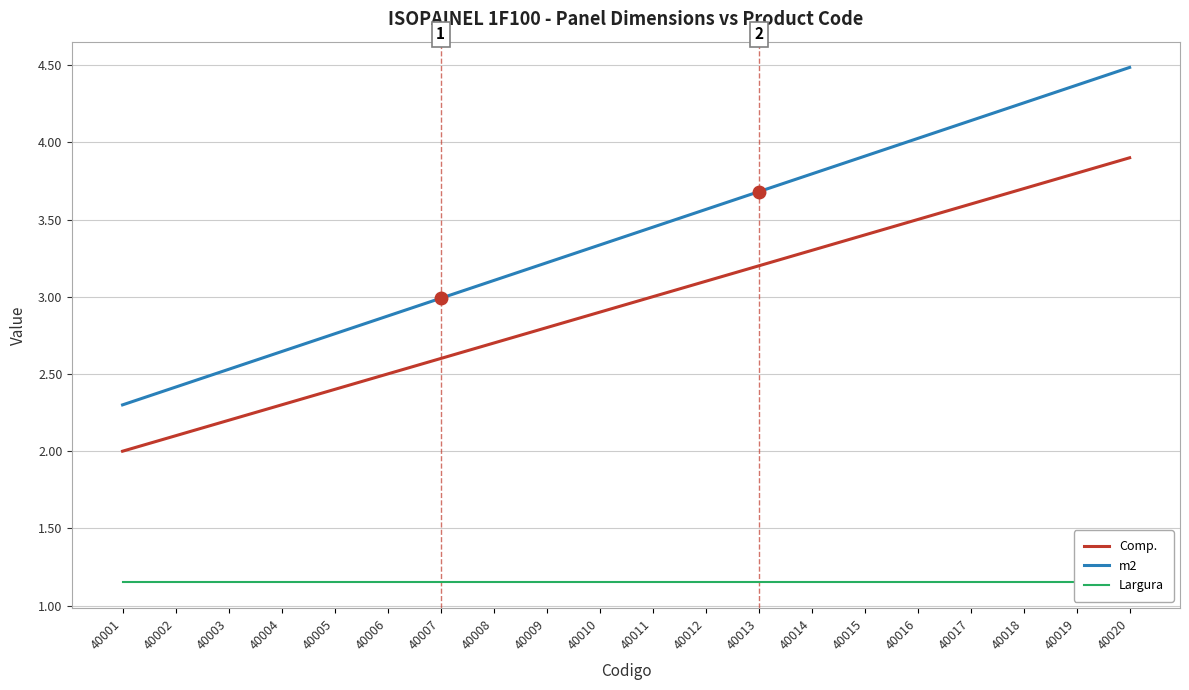

Reading right to left, list all the values displayed in this chart.

Comp.: 3.9	3.8	3.7	3.6	3.5	3.4	3.3	3.2	3.1	3.0	2.9	2.8	2.7	2.6	2.5	2.4	2.3	2.2	2.1	2.0
m2: 4.5	4.4	4.3	4.1	4.0	3.9	3.8	3.7	3.6	3.5	3.3	3.2	3.1	3.0	2.9	2.8	2.6	2.5	2.4	2.3
Largura: 1.1	1.1	1.1	1.1	1.1	1.1	1.1	1.1	1.1	1.1	1.1	1.1	1.1	1.1	1.1	1.1	1.1	1.1	1.1	1.1